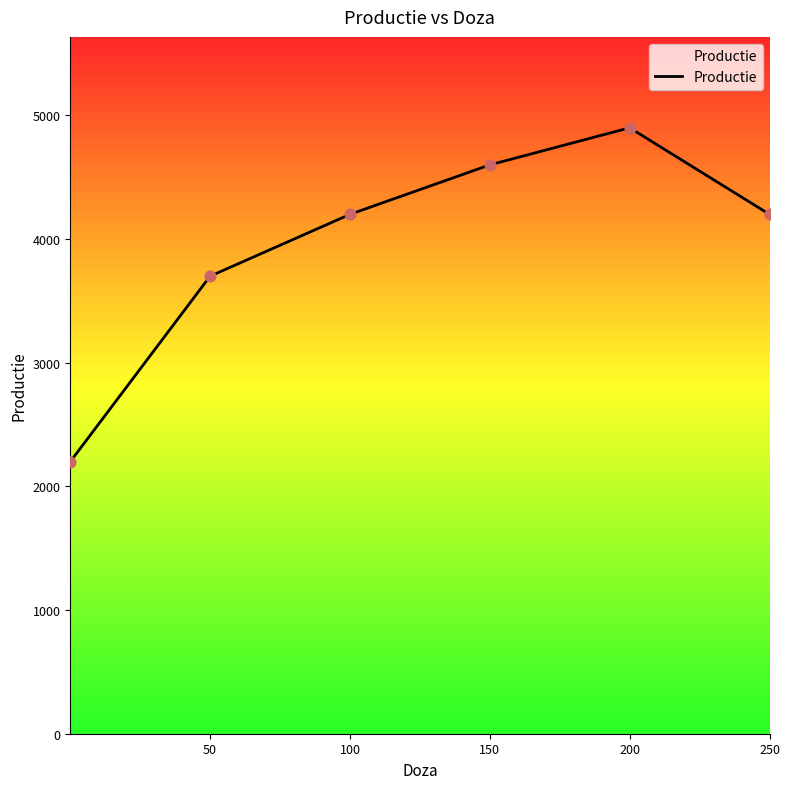

True or false: there are more than 1 points higher than both neighbors.

False